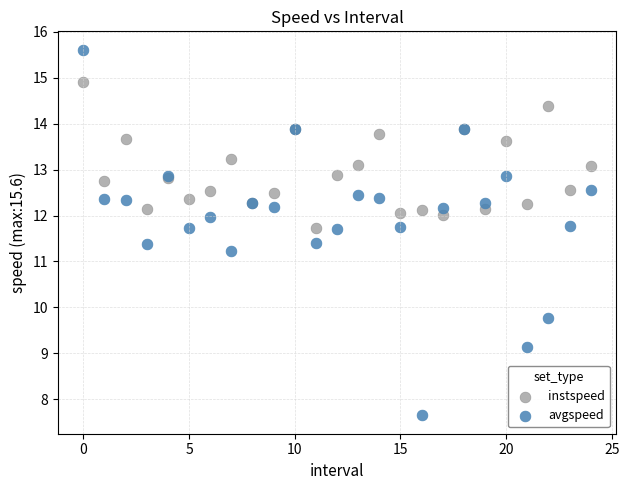

Which series reaches the maximum Y coordinate?

avgspeed